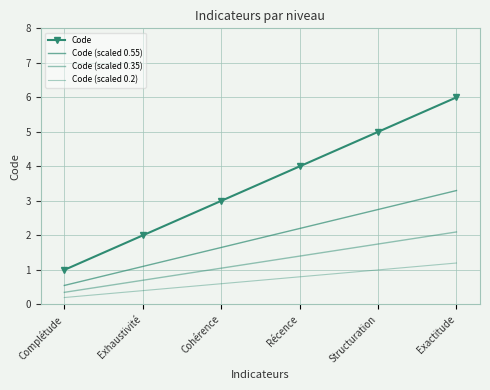

Is the value of Code (scaled 0.55) at Récence greater than the value of Code (scaled 0.2) at Exactitude?

Yes